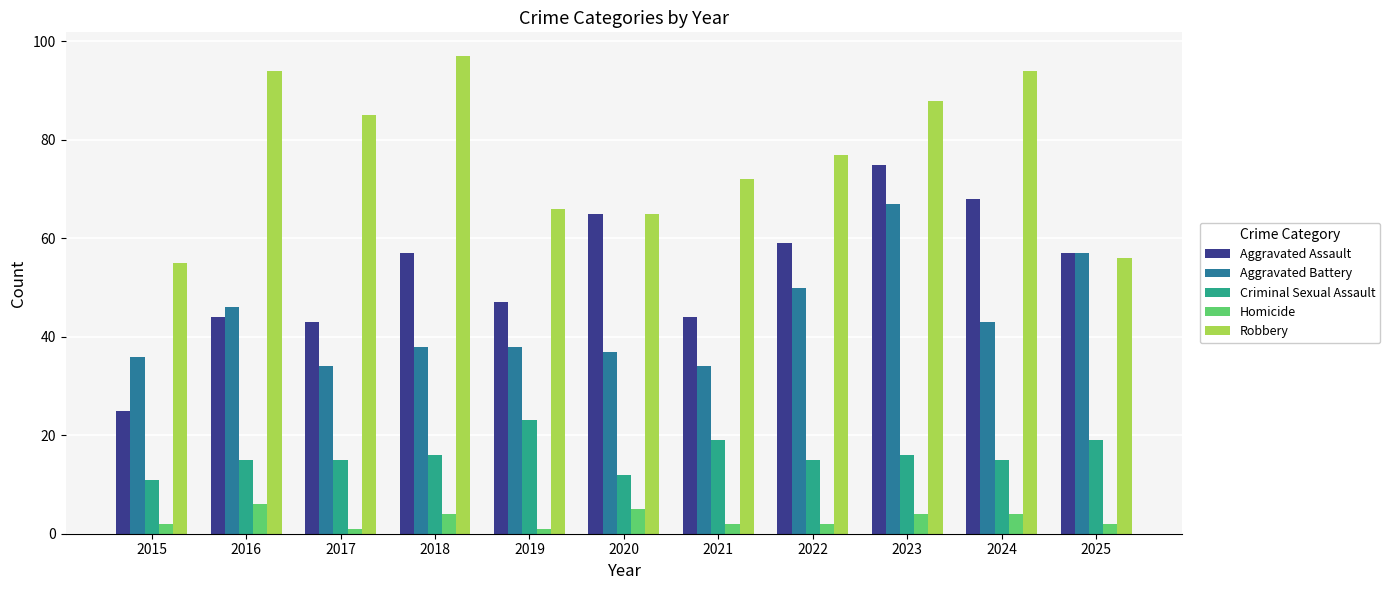

At which label does Robbery reach its peak?

2018